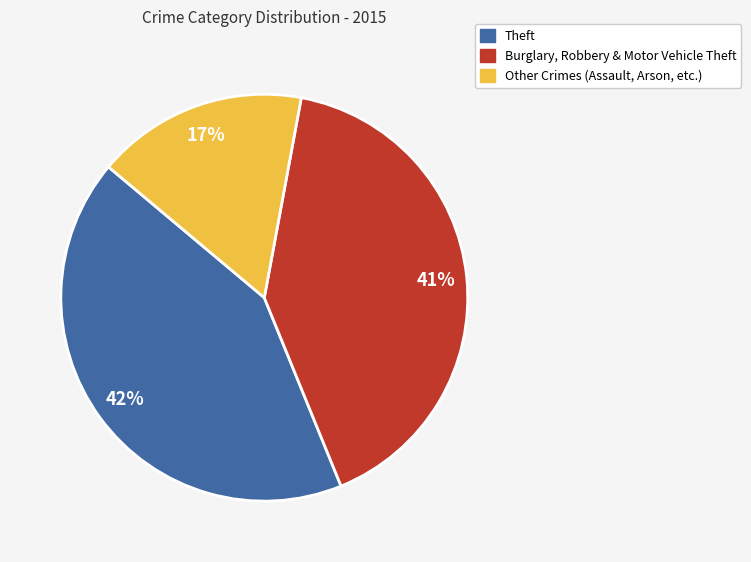

How many slices are in this pie chart?

3